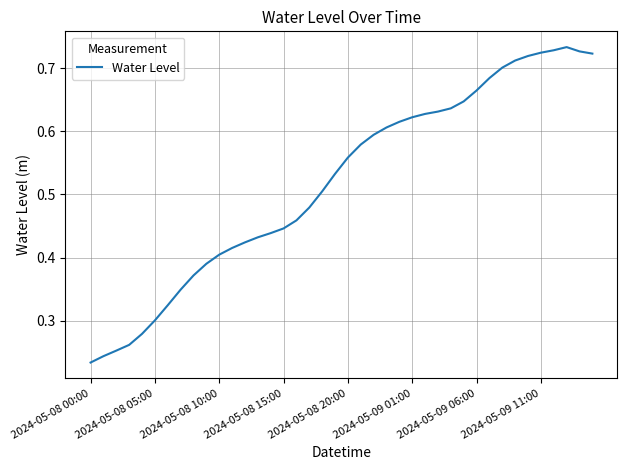

How many categories are shown in the chart?

40